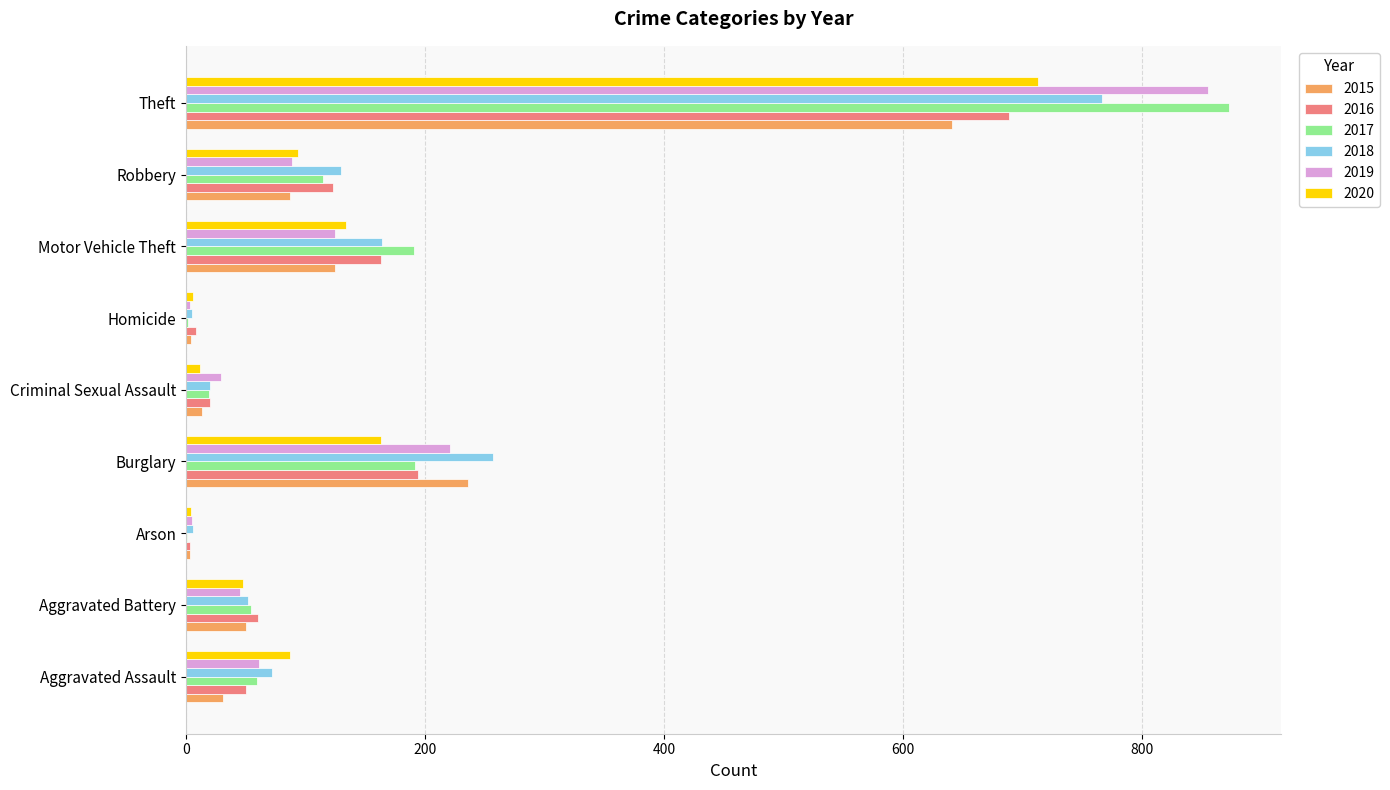

At which category is the sum across all series the highest?

Theft